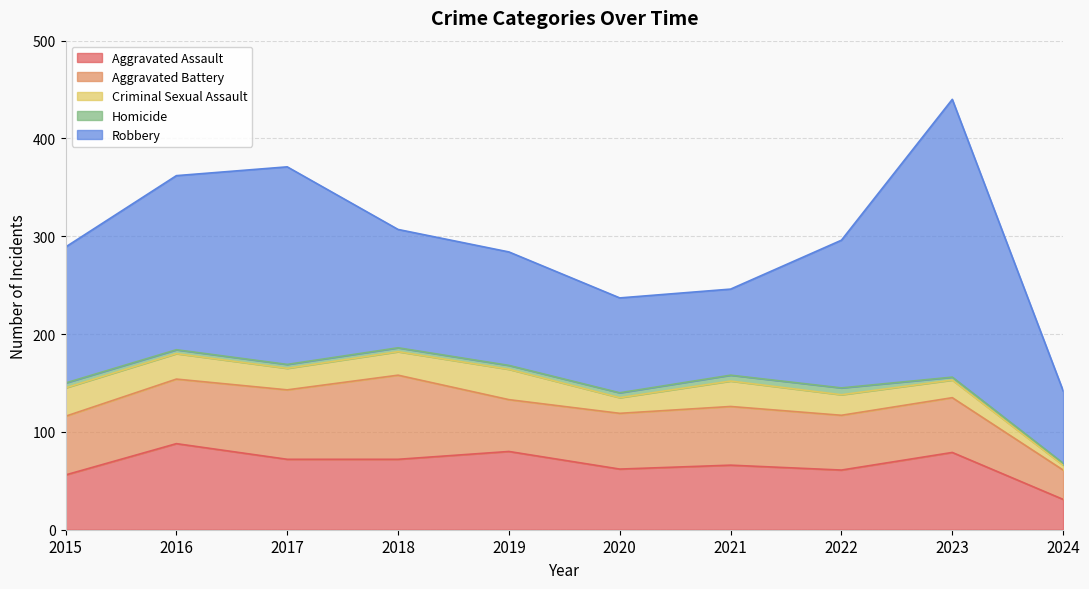

Rank the categories by Robbery value from lowest to highest.

2024, 2021, 2020, 2019, 2018, 2015, 2022, 2016, 2017, 2023